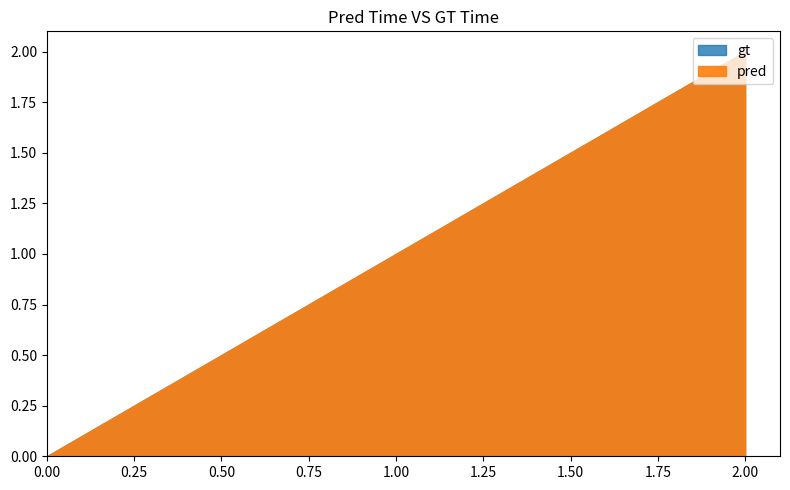

True or false: gt has a value of 1 at 0.

False